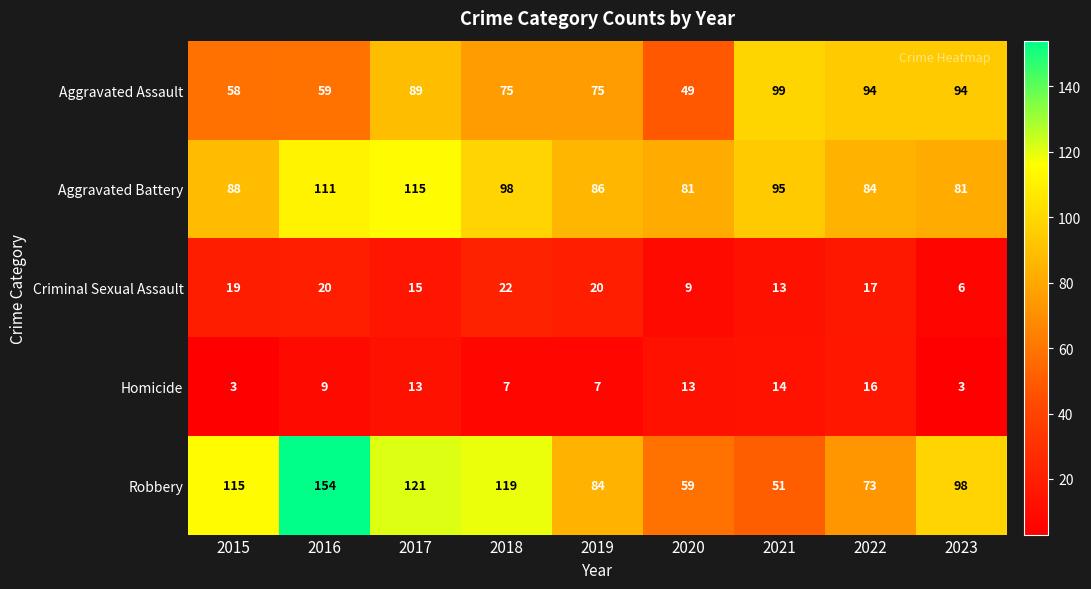

Read the Criminal Sexual Assault value at 2017, to the nearest 10.

20